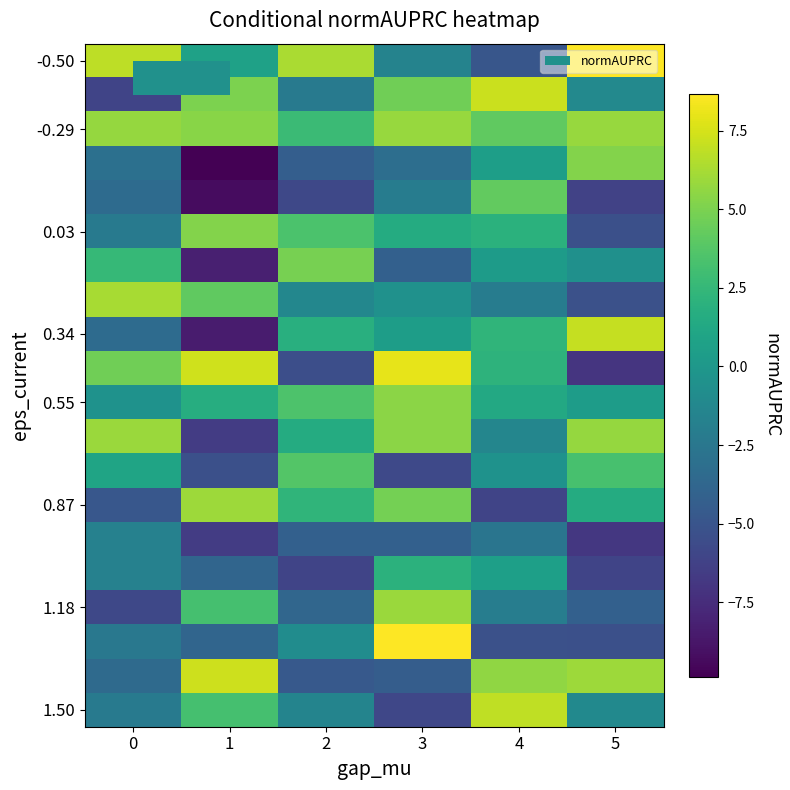

Which label corresponds to the smallest value in the chart?

1